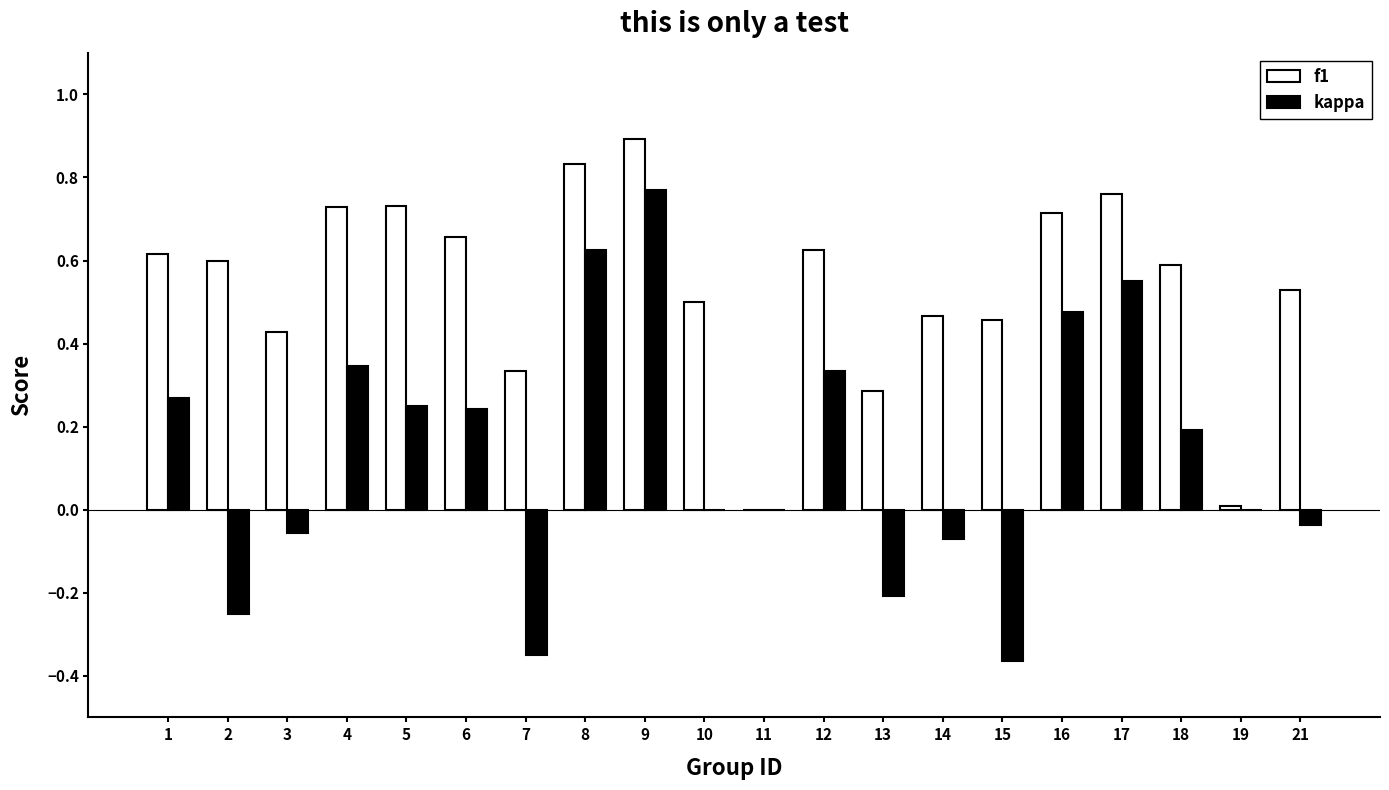

At which category is the sum across all series the highest?

9